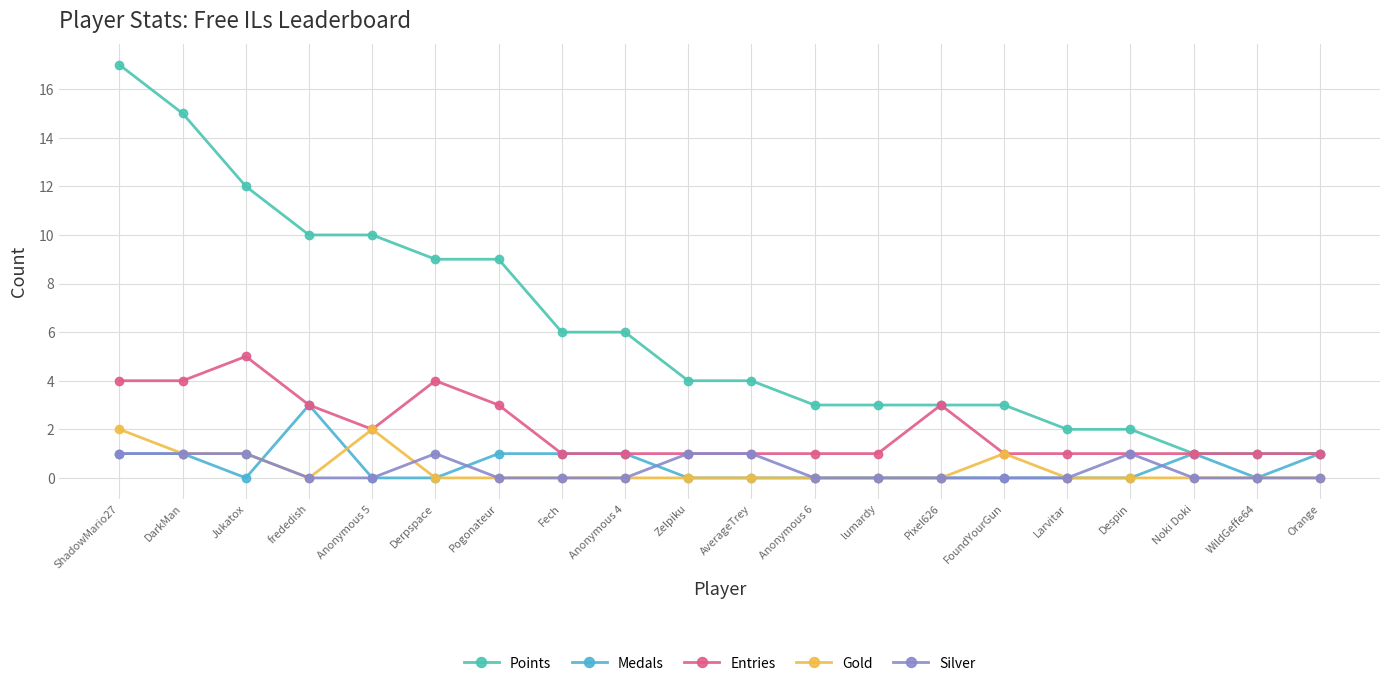

At how many categories does at least one series exceed 13?

2